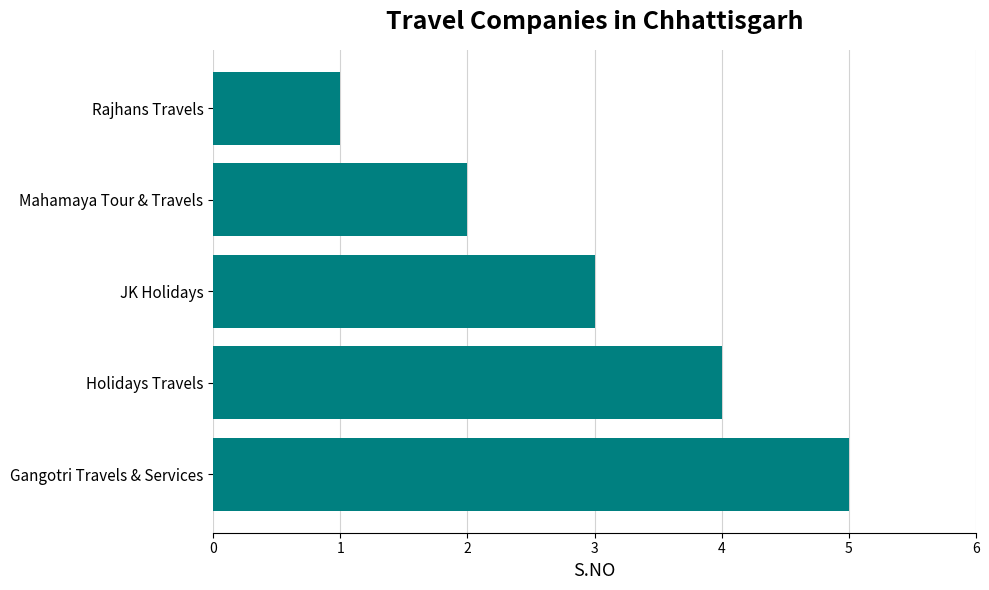

The value at JK Holidays is 3. True or false?

True